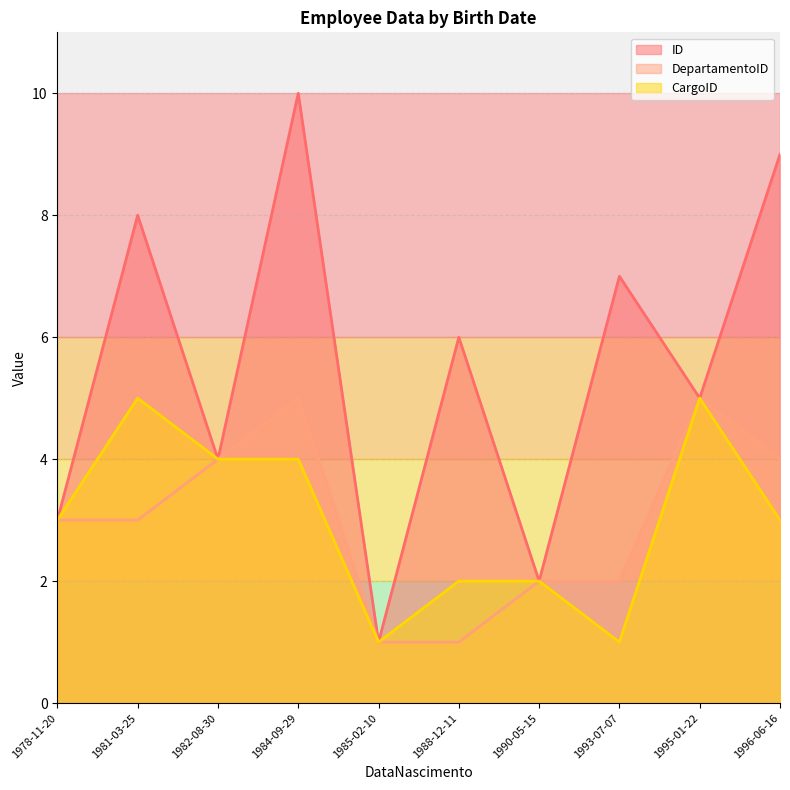

In CargoID, how many points are higher than both neighbors (excluding endpoints)?

2